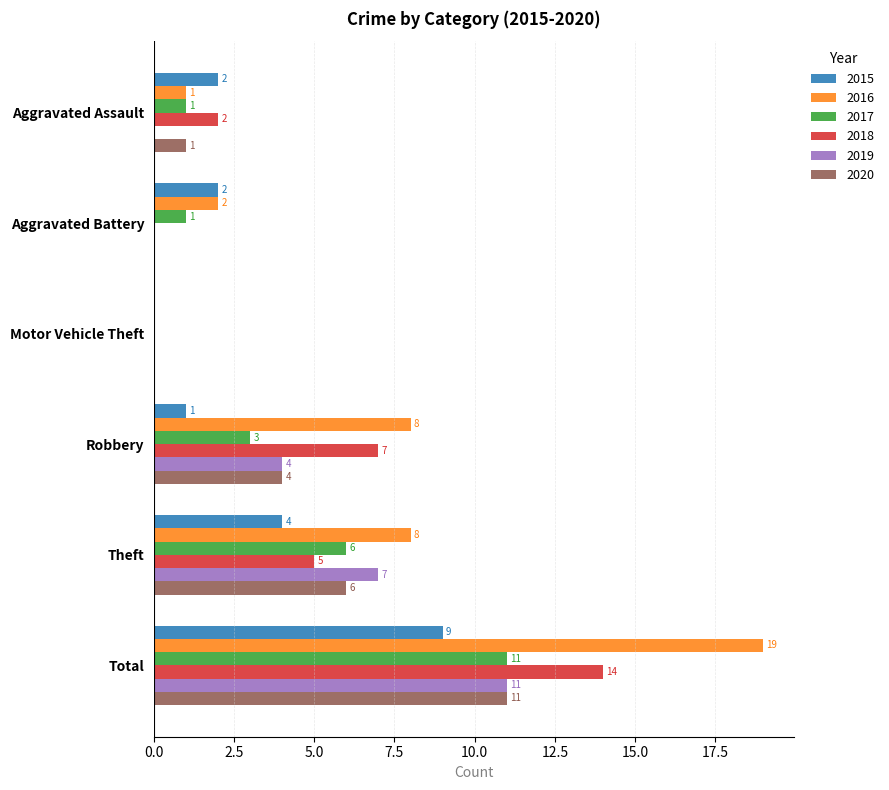

The 2020 series shows 7 at Aggravated Battery. True or false?

False